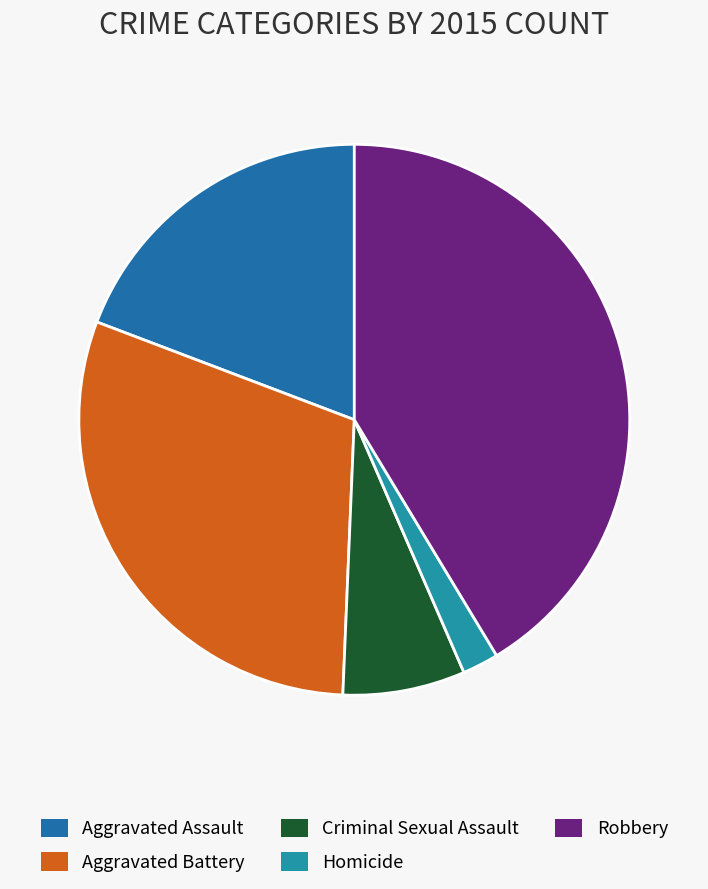

Count the number of slices in the pie.

5